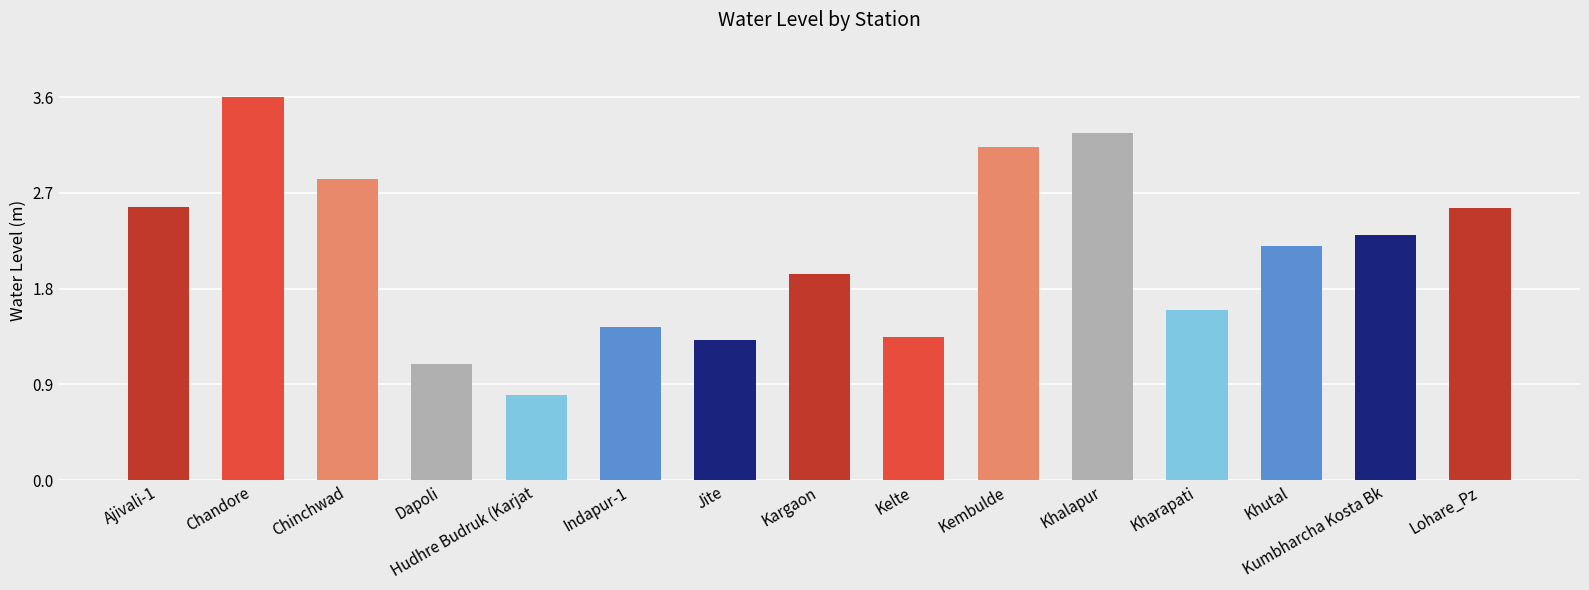

What is the smallest value displayed?

0.8